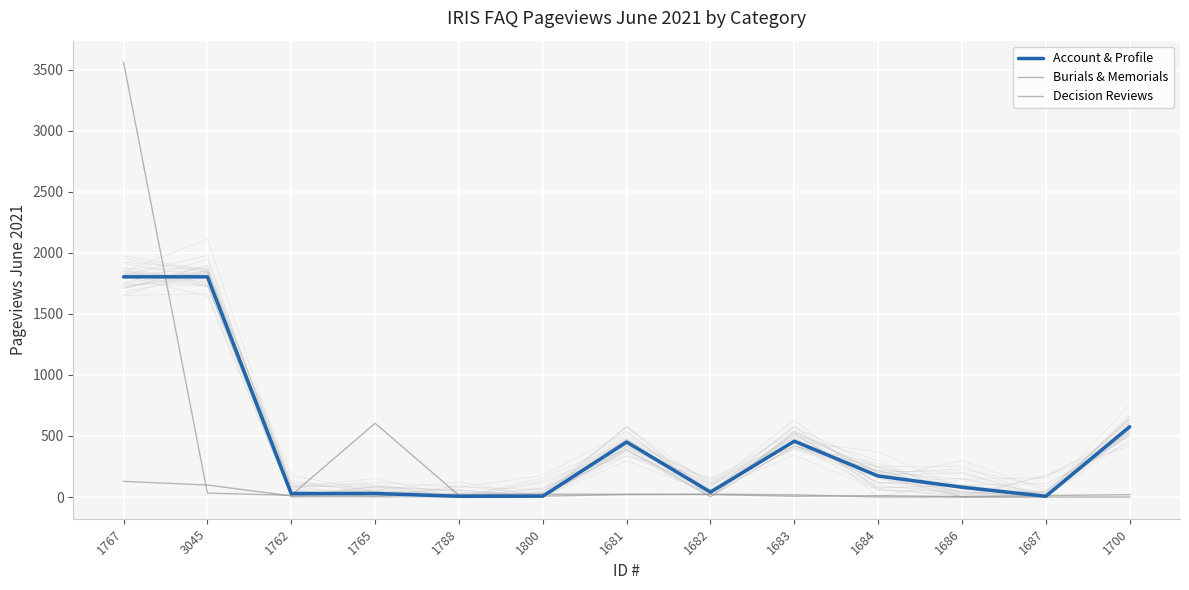

What is the difference between the highest and lowest values at 1686?

80